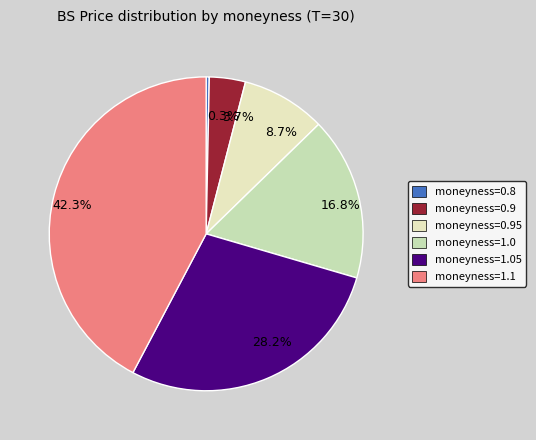

Combined, what portion of the pie is 3.7% and 0.3%?

4.0%